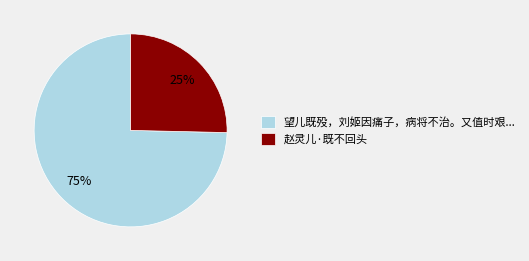

Count the number of slices in the pie.

2